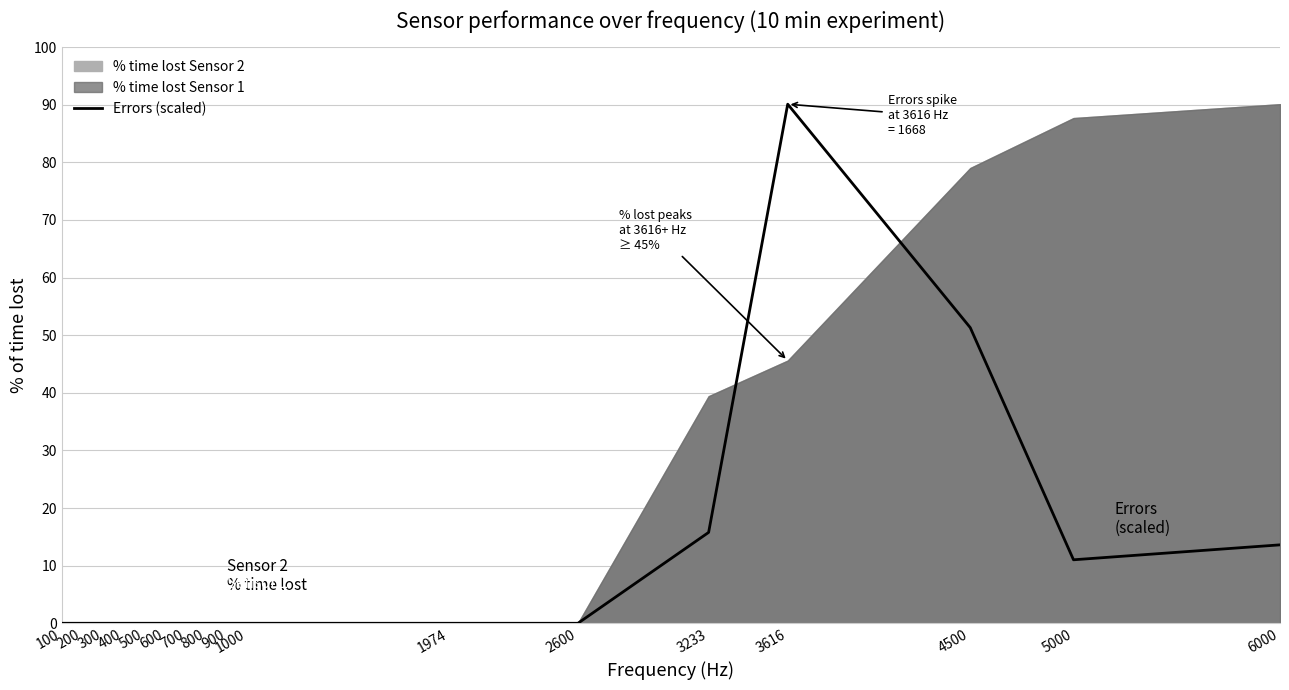

How many lines are shown in the chart?

1